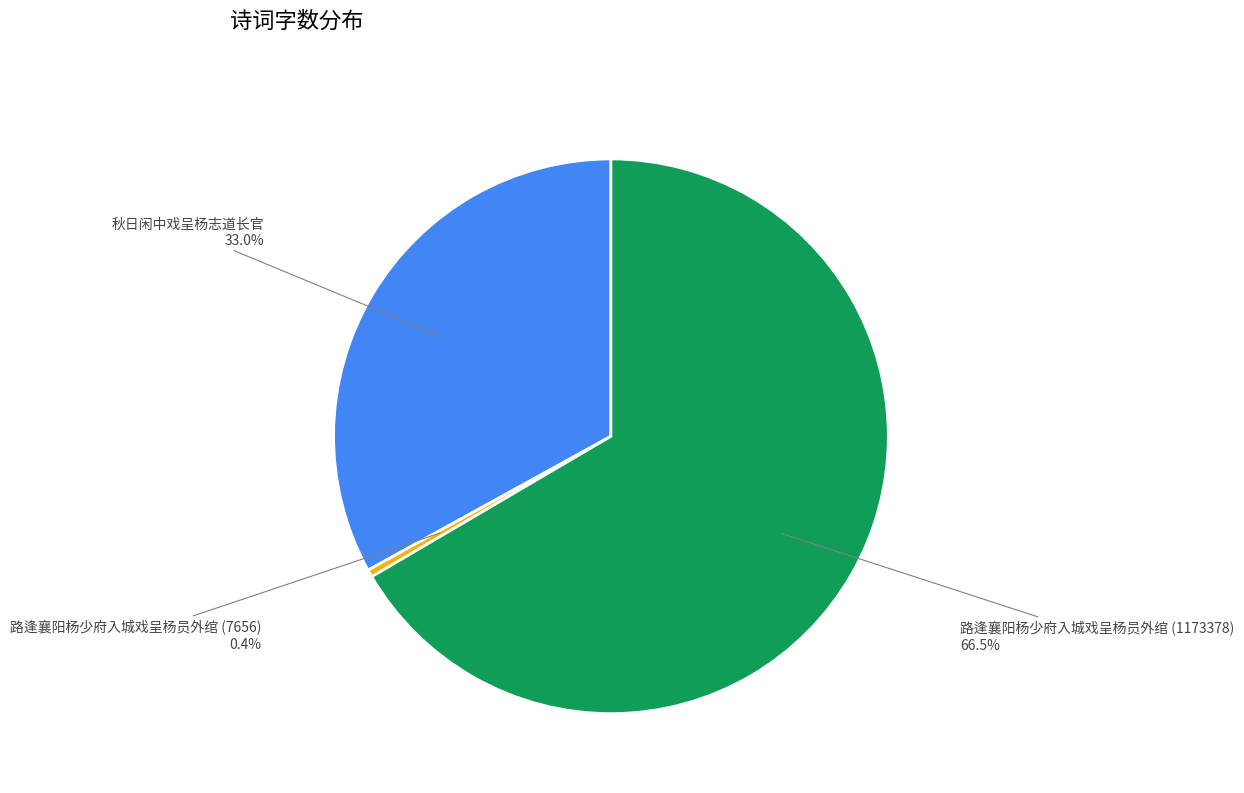

The 秋日闲中戏呈杨志道长官 slice represents 33% of the pie. True or false?

True